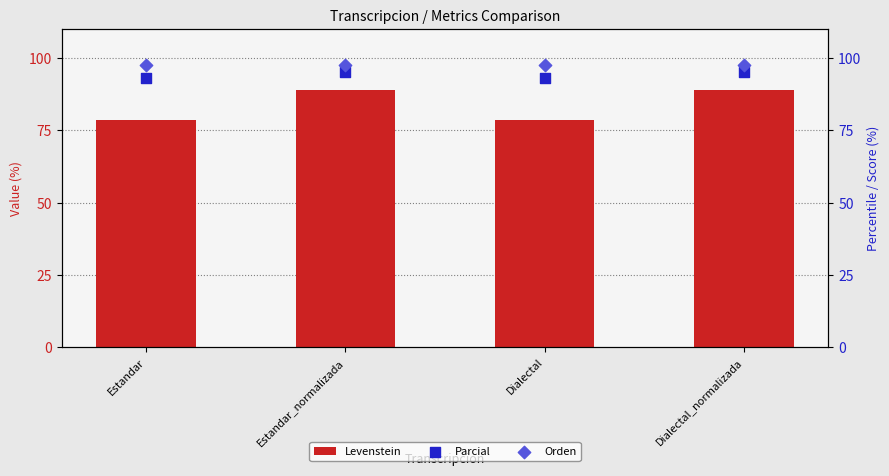

Which series reaches the maximum Y coordinate?

Orden